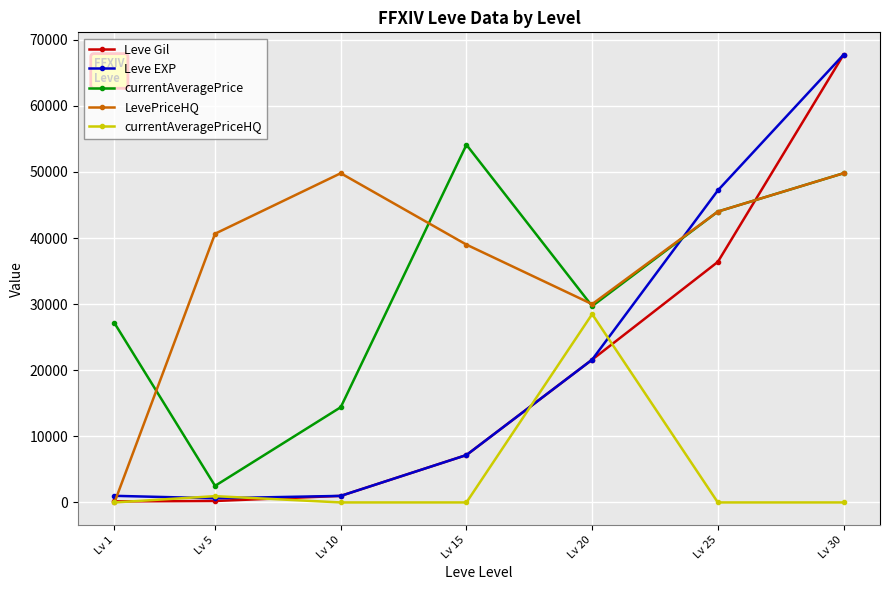

Between Lv 5 and Lv 25, which series saw the biggest shift?

Leve EXP